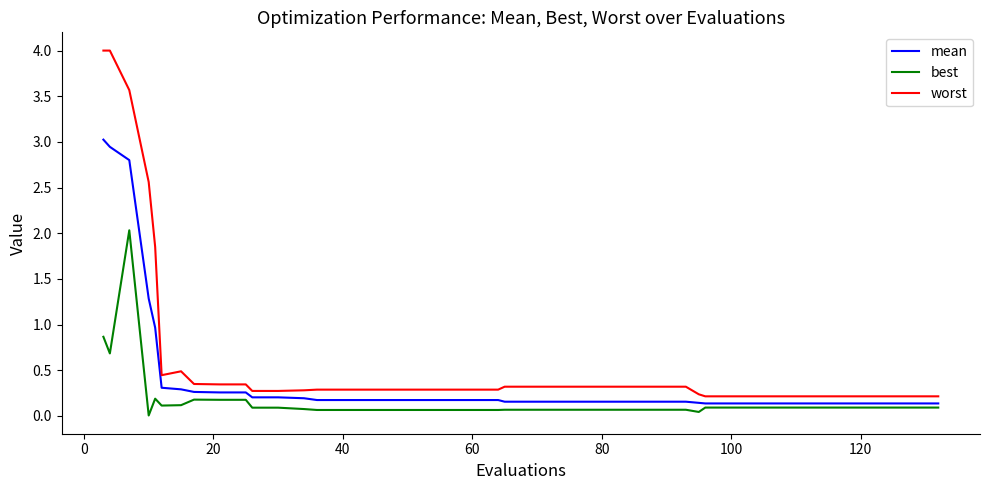

What is the greatest value displayed?

4.0